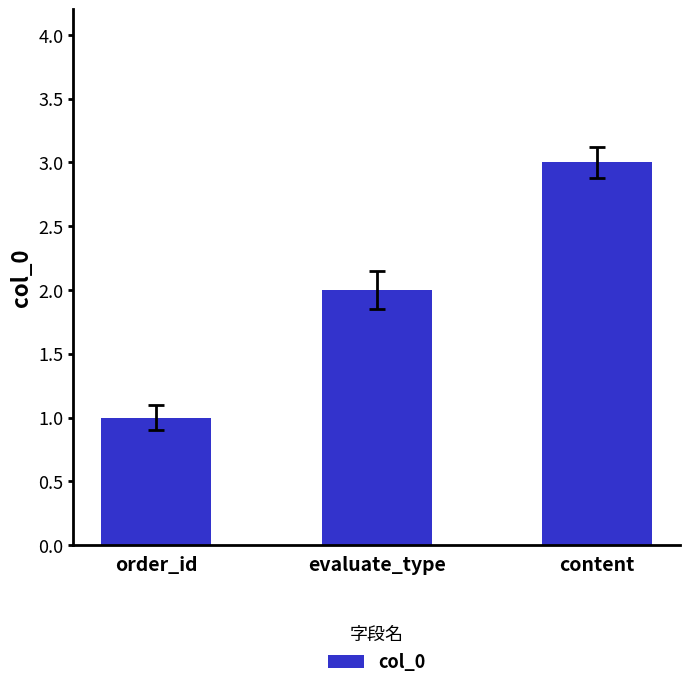

Reading left to right, list all the values displayed in this chart.

order_id=1	evaluate_type=2	content=3